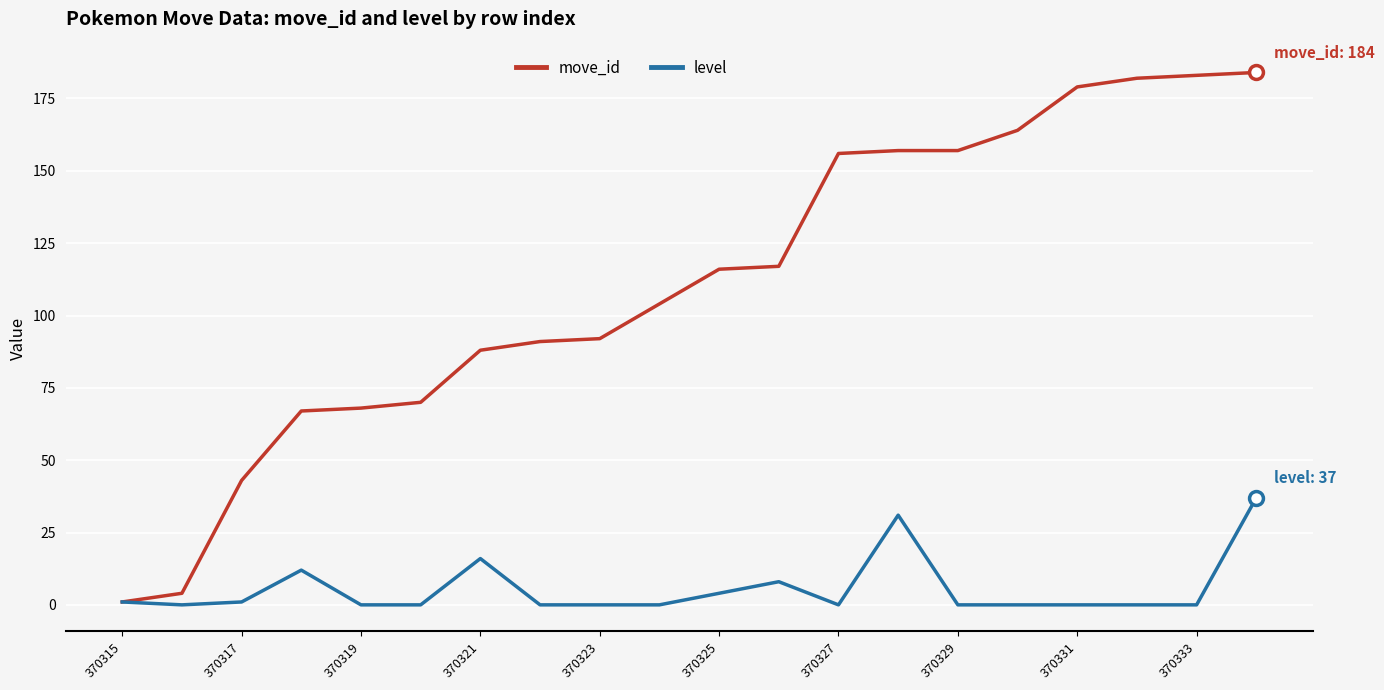

Which series has the largest range (max minus min)?

move_id